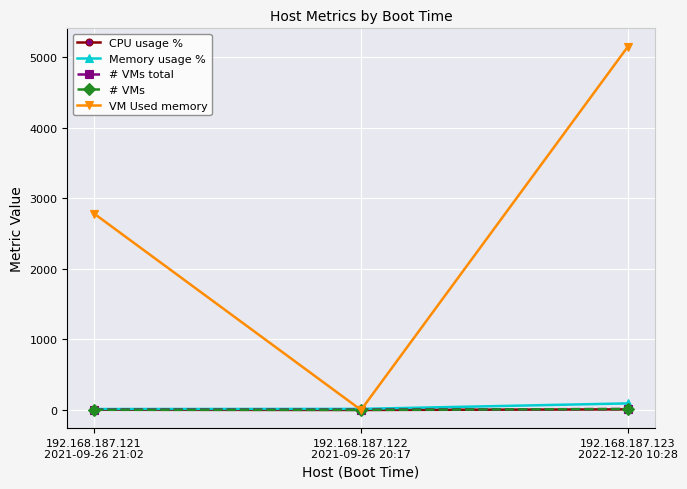

What is the maximum value shown in the chart?

5153